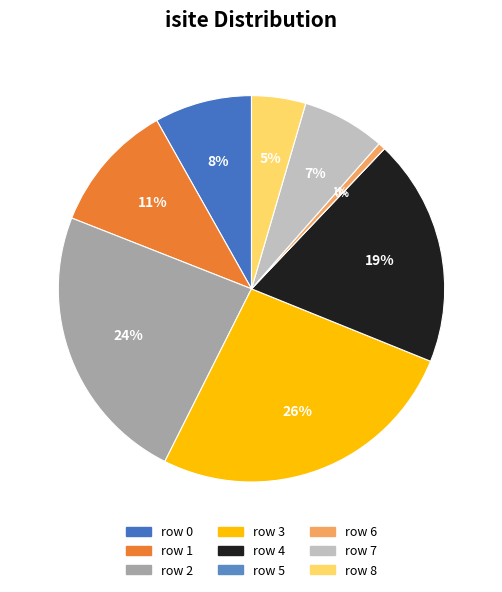

Which slice is the smallest?

5